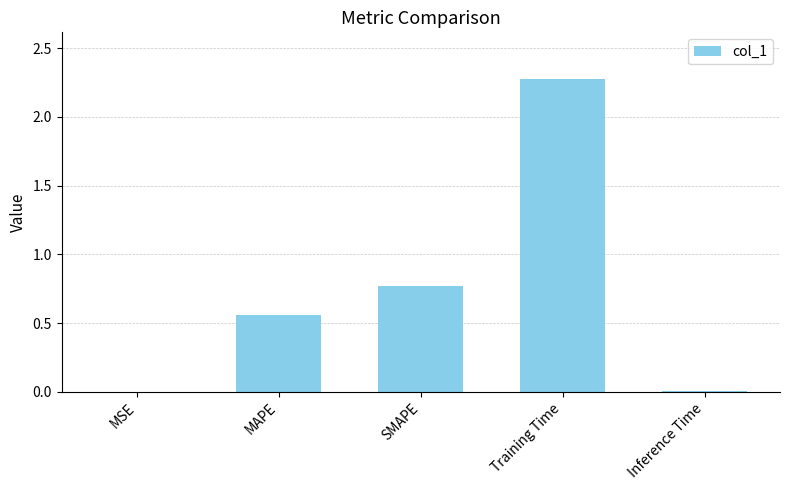

At which label is the value closest to 1?

SMAPE